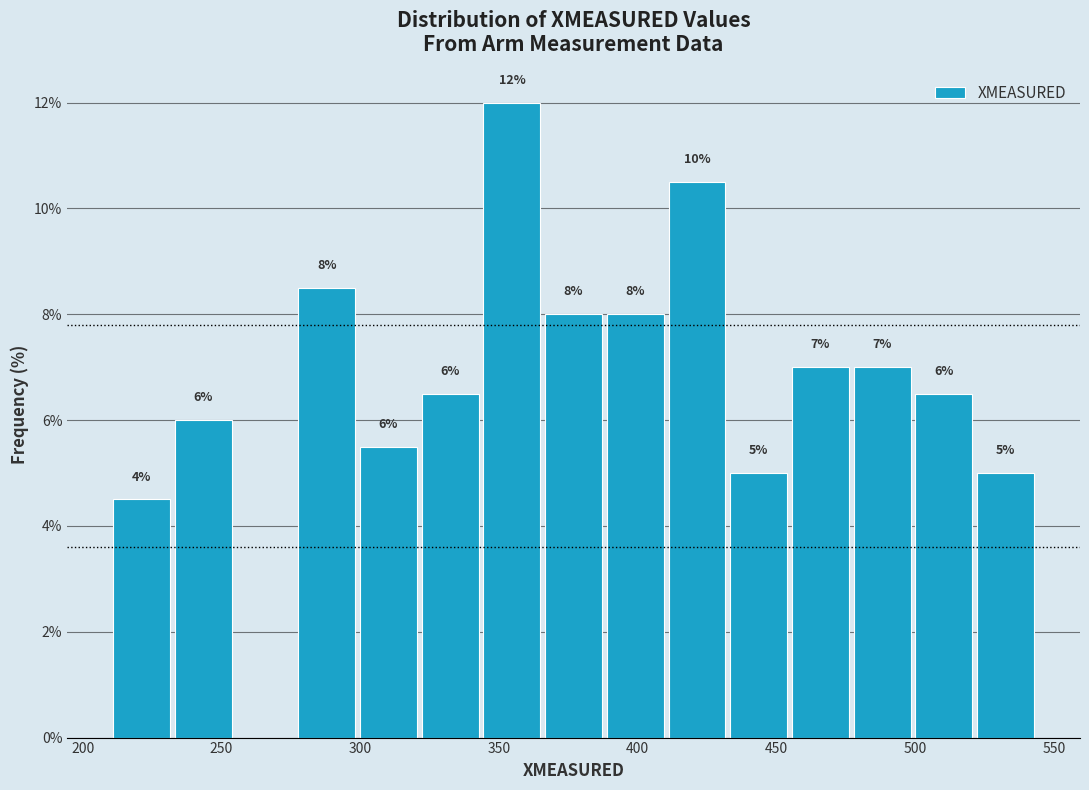

Over which range of the x-axis is the bar tallest?

345 to 365